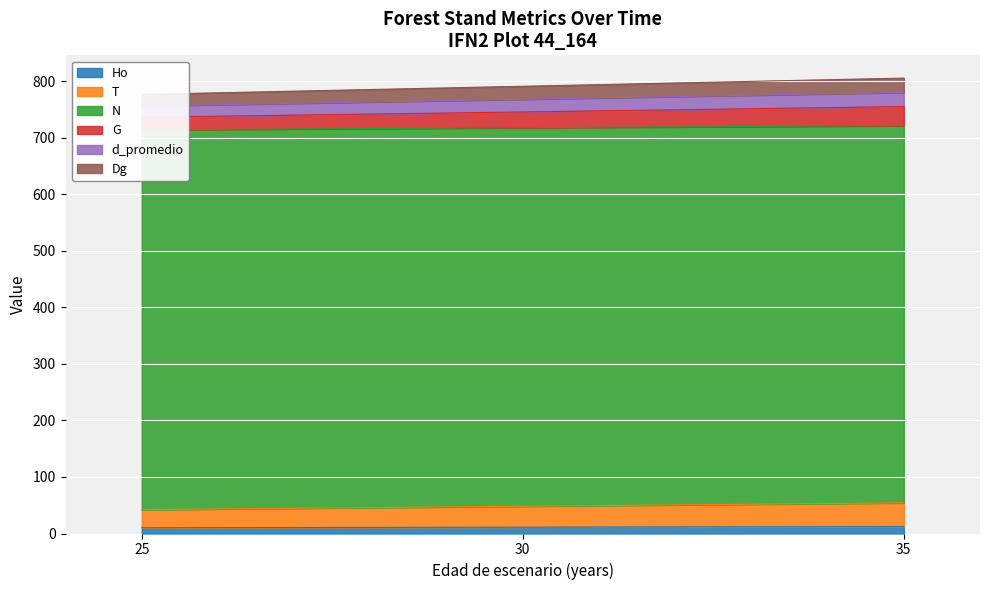

The Ho series shows 10.2 at 25. True or false?

True